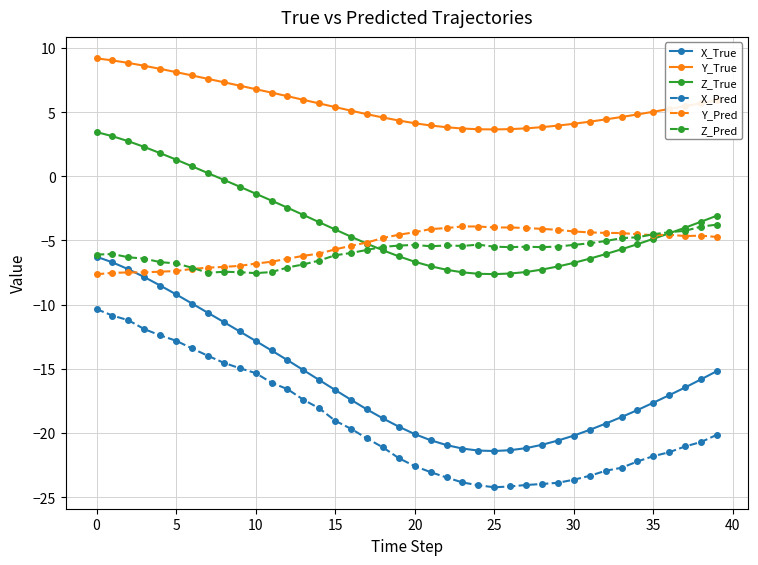

What is the value of the Y_Pred point at the 12th from the left?

-6.7